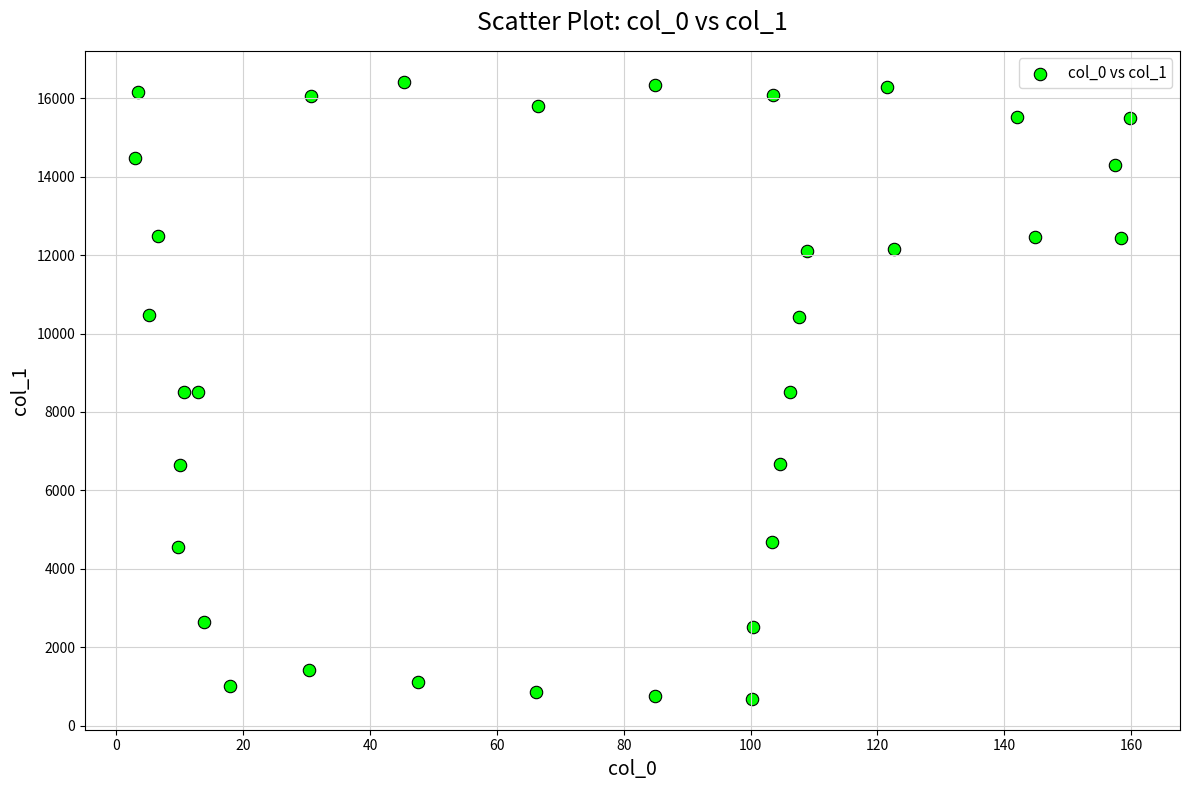

What is the range of X values (max minus min)?

156.9